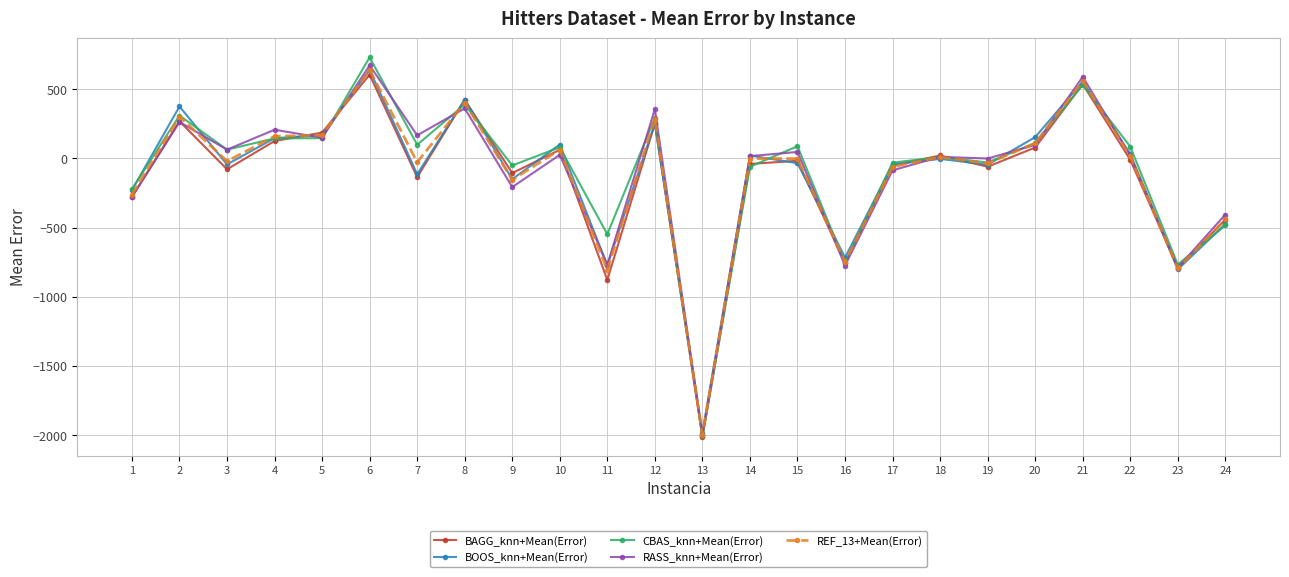

What is the greatest value displayed?

730.4